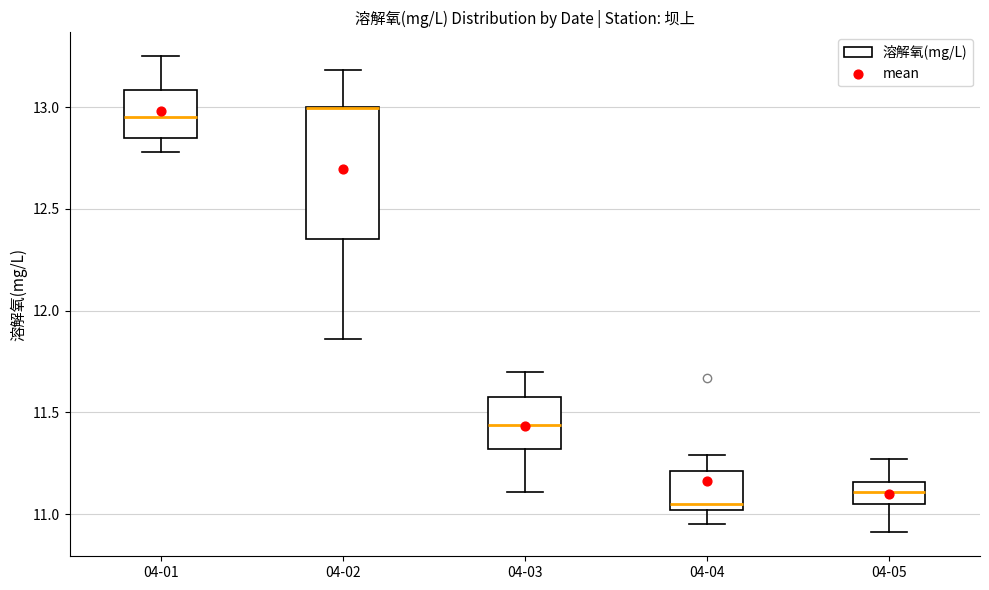

Where does the median line of the box for 04-03 sit on the y-axis? The values are not printed on the chart, so give them approximately, as read against the axis.

11.45